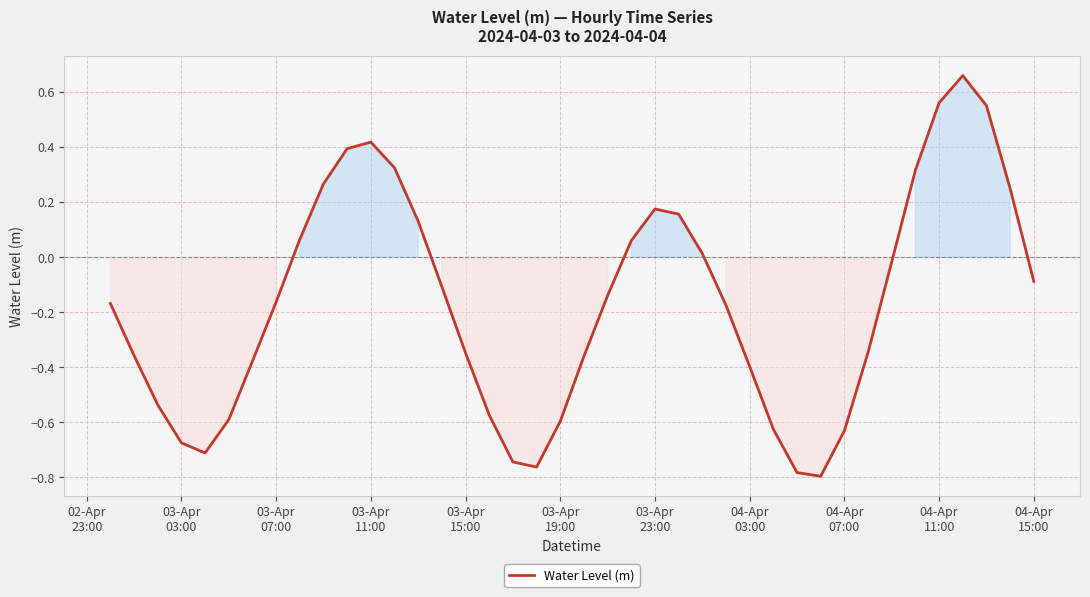

What is the difference between the maximum and minimum values?

1.5